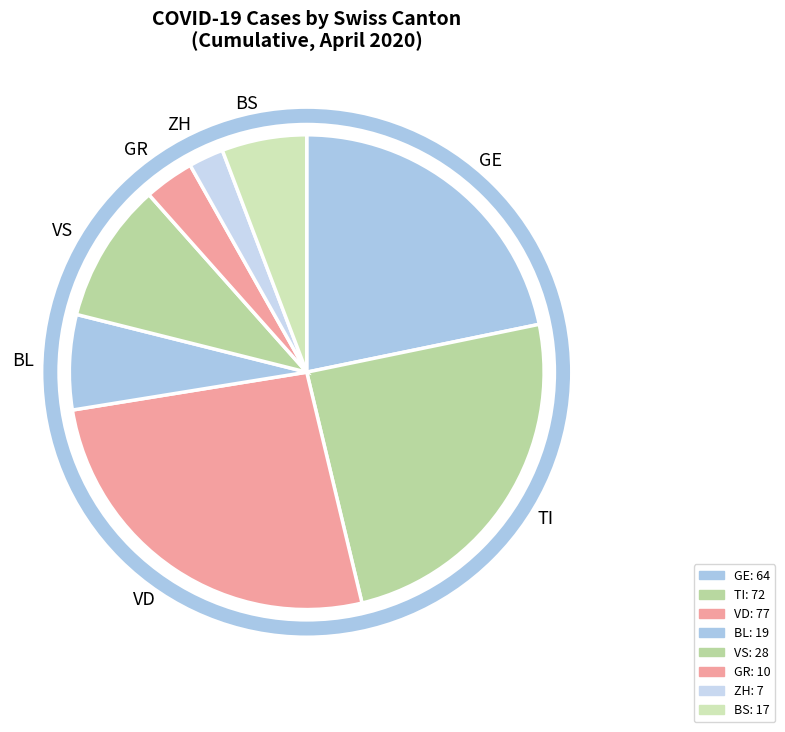

What is the ratio of the value at BS to the value at VS?

0.6